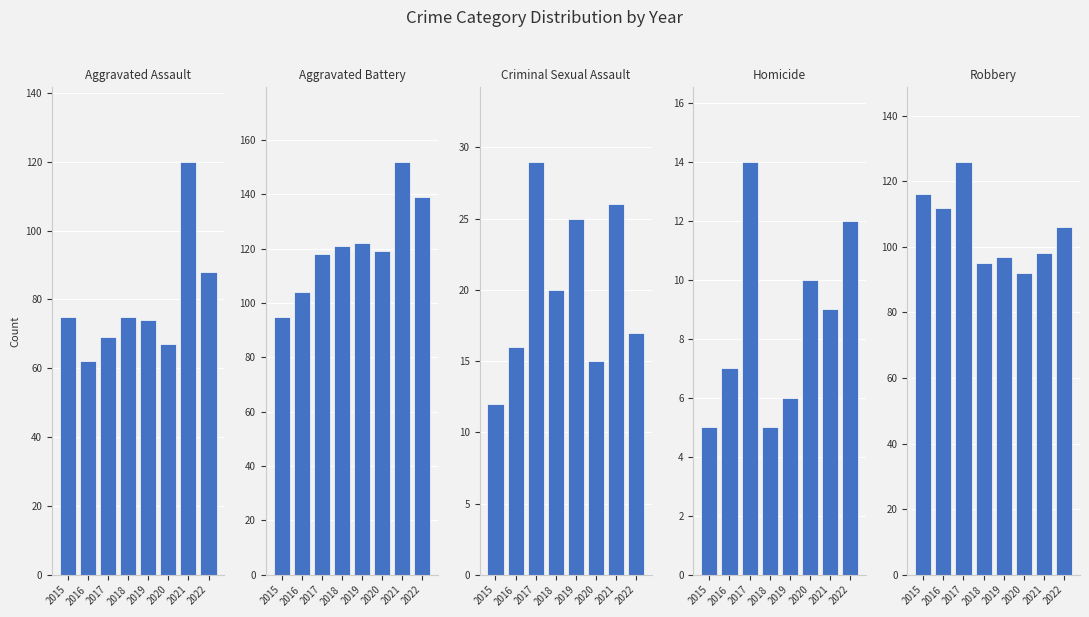

Reading right to left, transcribe all the data shown in this chart.

Aggravated Assault: 2022=88	2021=120	2020=67	2019=74	2018=75	2017=69	2016=62	2015=75
Aggravated Battery: 2022=139	2021=152	2020=119	2019=122	2018=121	2017=118	2016=104	2015=95
Criminal Sexual Assault: 2022=17	2021=26	2020=15	2019=25	2018=20	2017=29	2016=16	2015=12
Homicide: 2022=12	2021=9	2020=10	2019=6	2018=5	2017=14	2016=7	2015=5
Robbery: 2022=106	2021=98	2020=92	2019=97	2018=95	2017=126	2016=112	2015=116